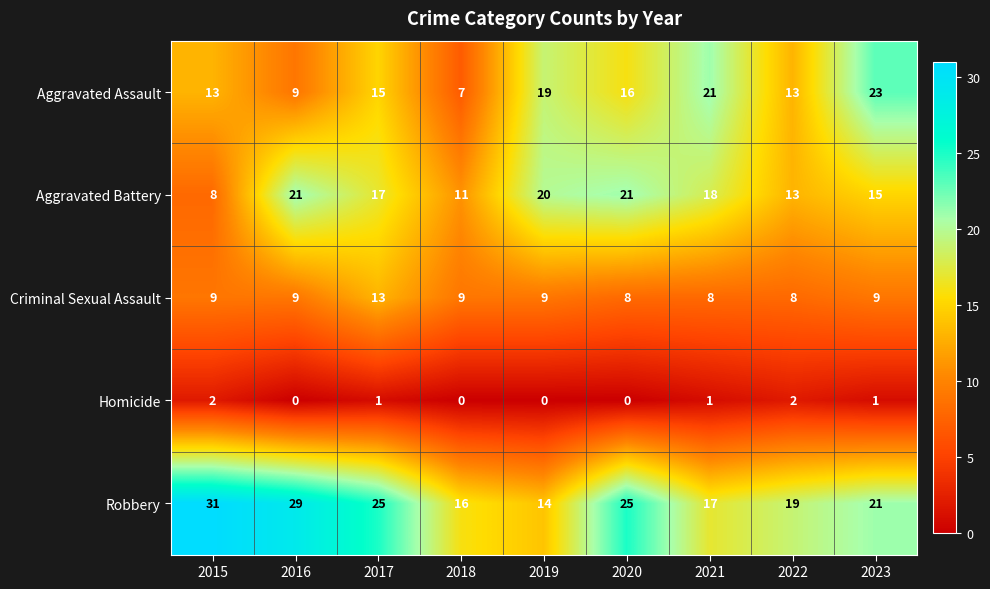

The value of Homicide at 2023 is 1. True or false?

True